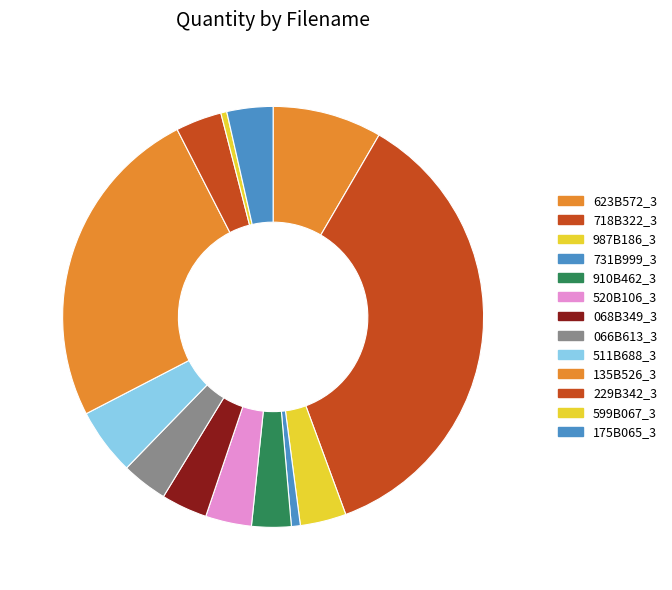

What percentage is the 135B526_3 slice, to the nearest percent?

25%